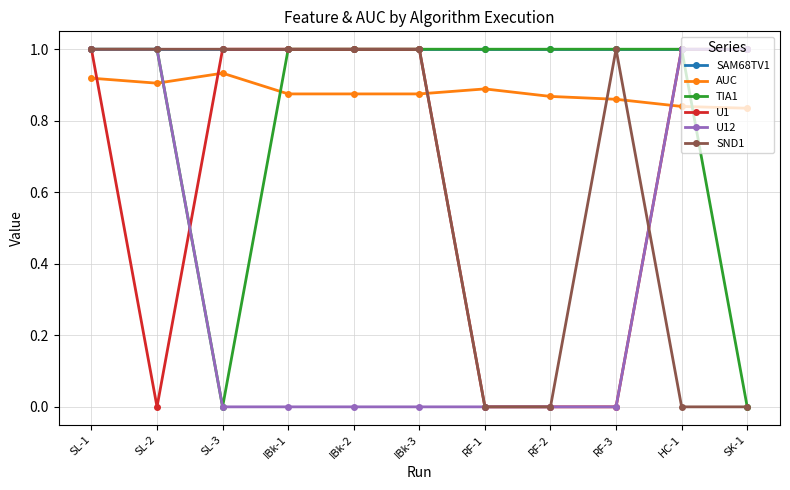

True or false: U1 has a value of 0.3 at HC-1.

False